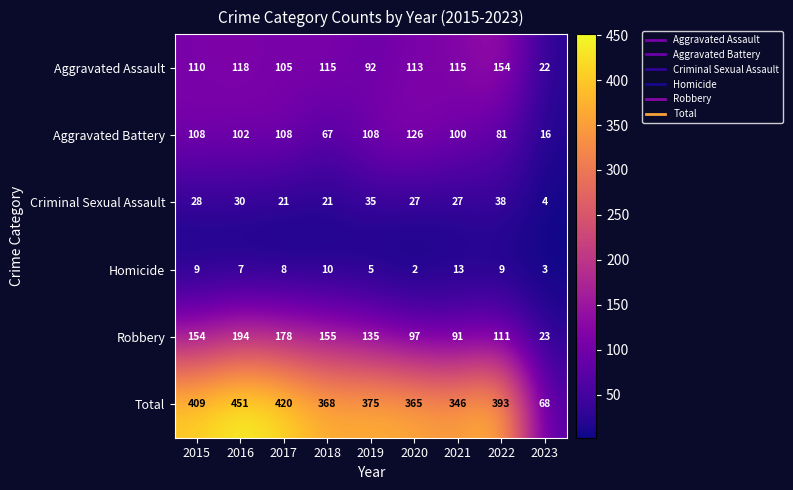

At which category is the sum across all series the highest?

2016